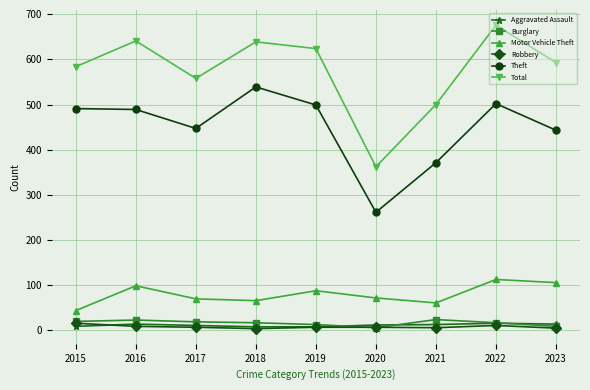

True or false: Aggravated Assault and Total cross at least once.

False